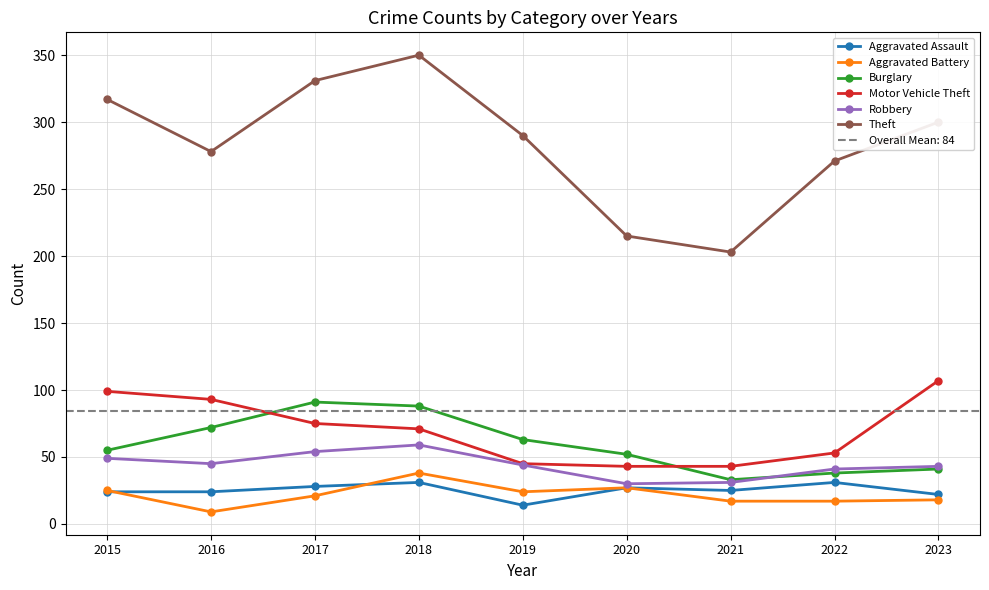

What is the value of the Motor Vehicle Theft point at the 3rd from the left?

75